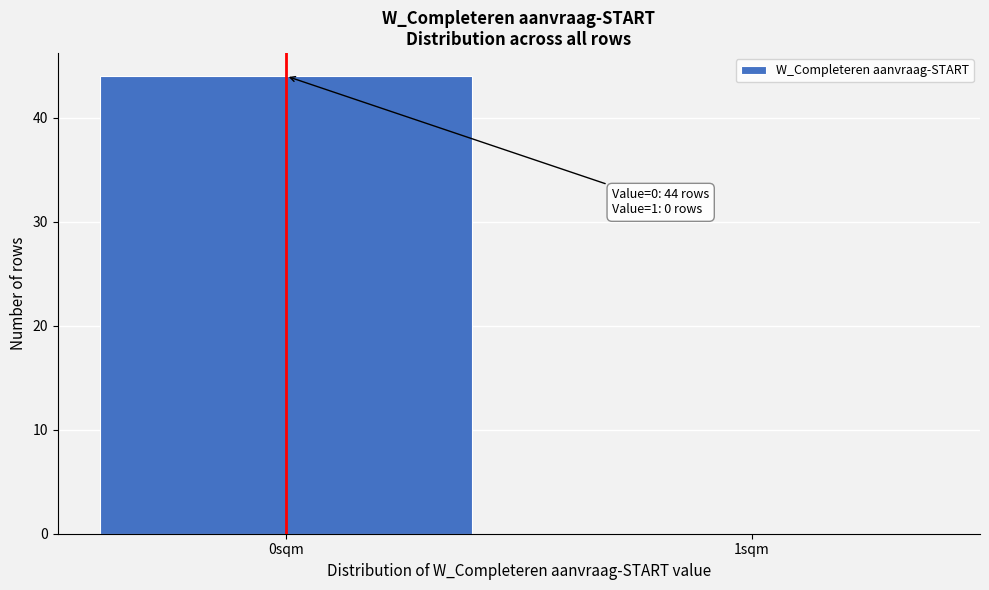

Reading left to right, what are all the values shown in this chart?

0sqm=44	1sqm=0